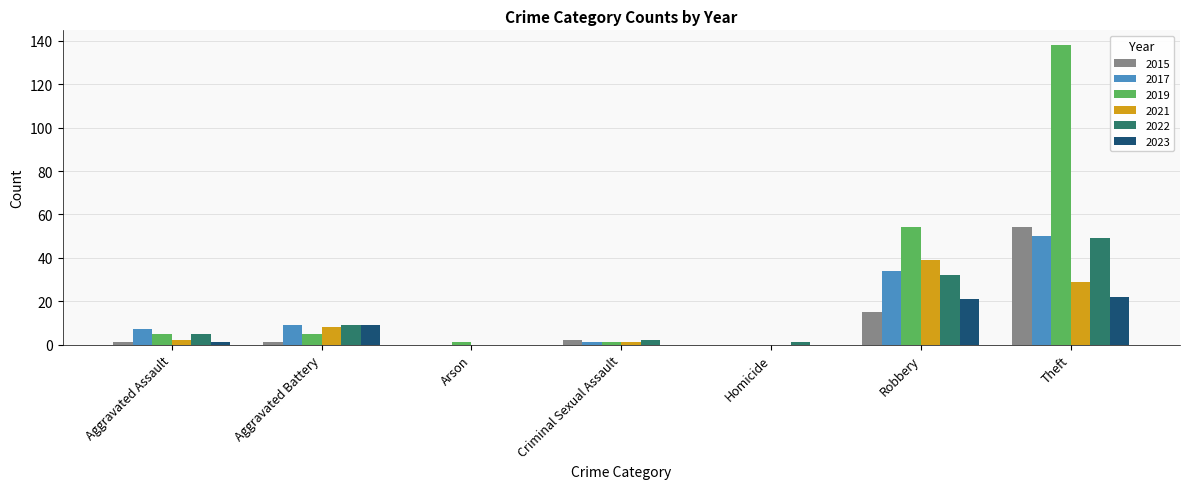

What is the approximate value of 2017 at Robbery?

34